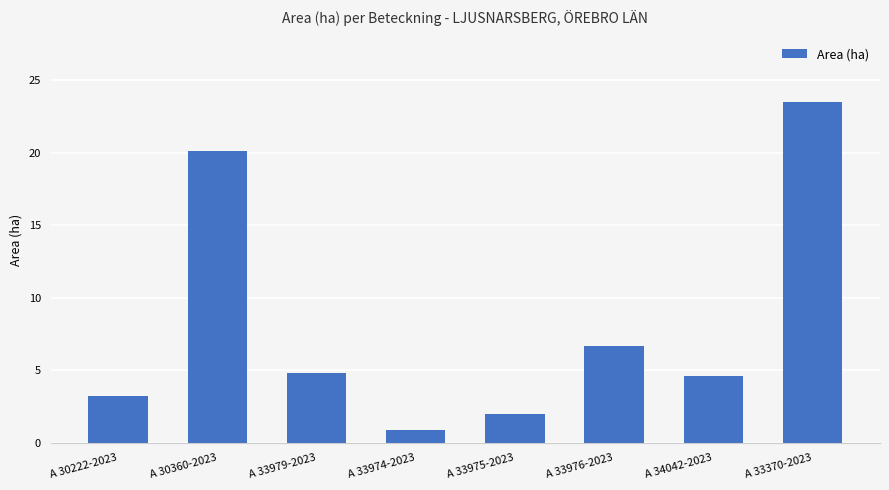

What position from the left is A 33974-2023?

4